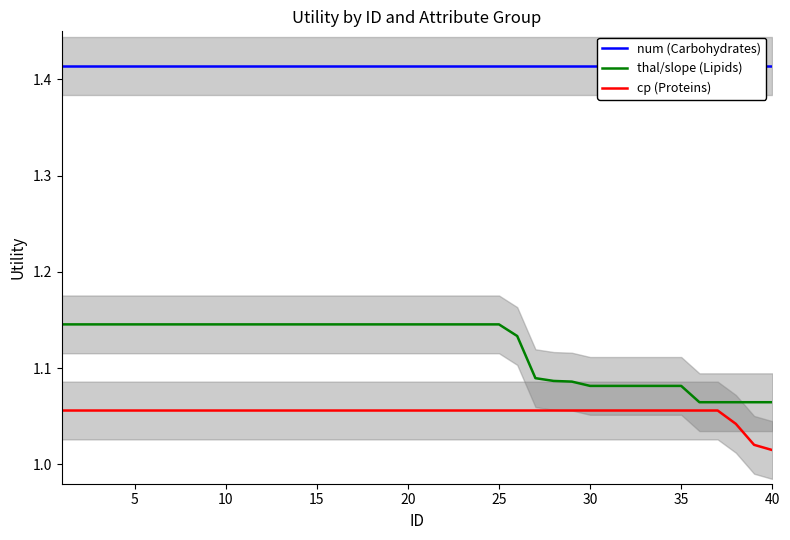

Reading left to right, transcribe all the data shown in this chart.

num (Carbohydrates): 1.4	1.4	1.4	1.4	1.4	1.4	1.4	1.4	1.4	1.4	1.4	1.4	1.4	1.4	1.4	1.4	1.4	1.4	1.4	1.4	1.4	1.4	1.4	1.4	1.4	1.4	1.4	1.4	1.4	1.4	1.4	1.4	1.4	1.4	1.4	1.4	1.4	1.4	1.4	1.4
thal/slope (Lipids): 1.1	1.1	1.1	1.1	1.1	1.1	1.1	1.1	1.1	1.1	1.1	1.1	1.1	1.1	1.1	1.1	1.1	1.1	1.1	1.1	1.1	1.1	1.1	1.1	1.1	1.1	1.1	1.1	1.1	1.1	1.1	1.1	1.1	1.1	1.1	1.1	1.1	1.1	1.1	1.1
cp (Proteins): 1.1	1.1	1.1	1.1	1.1	1.1	1.1	1.1	1.1	1.1	1.1	1.1	1.1	1.1	1.1	1.1	1.1	1.1	1.1	1.1	1.1	1.1	1.1	1.1	1.1	1.1	1.1	1.1	1.1	1.1	1.1	1.1	1.1	1.1	1.1	1.1	1.1	1.0	1.0	1.0